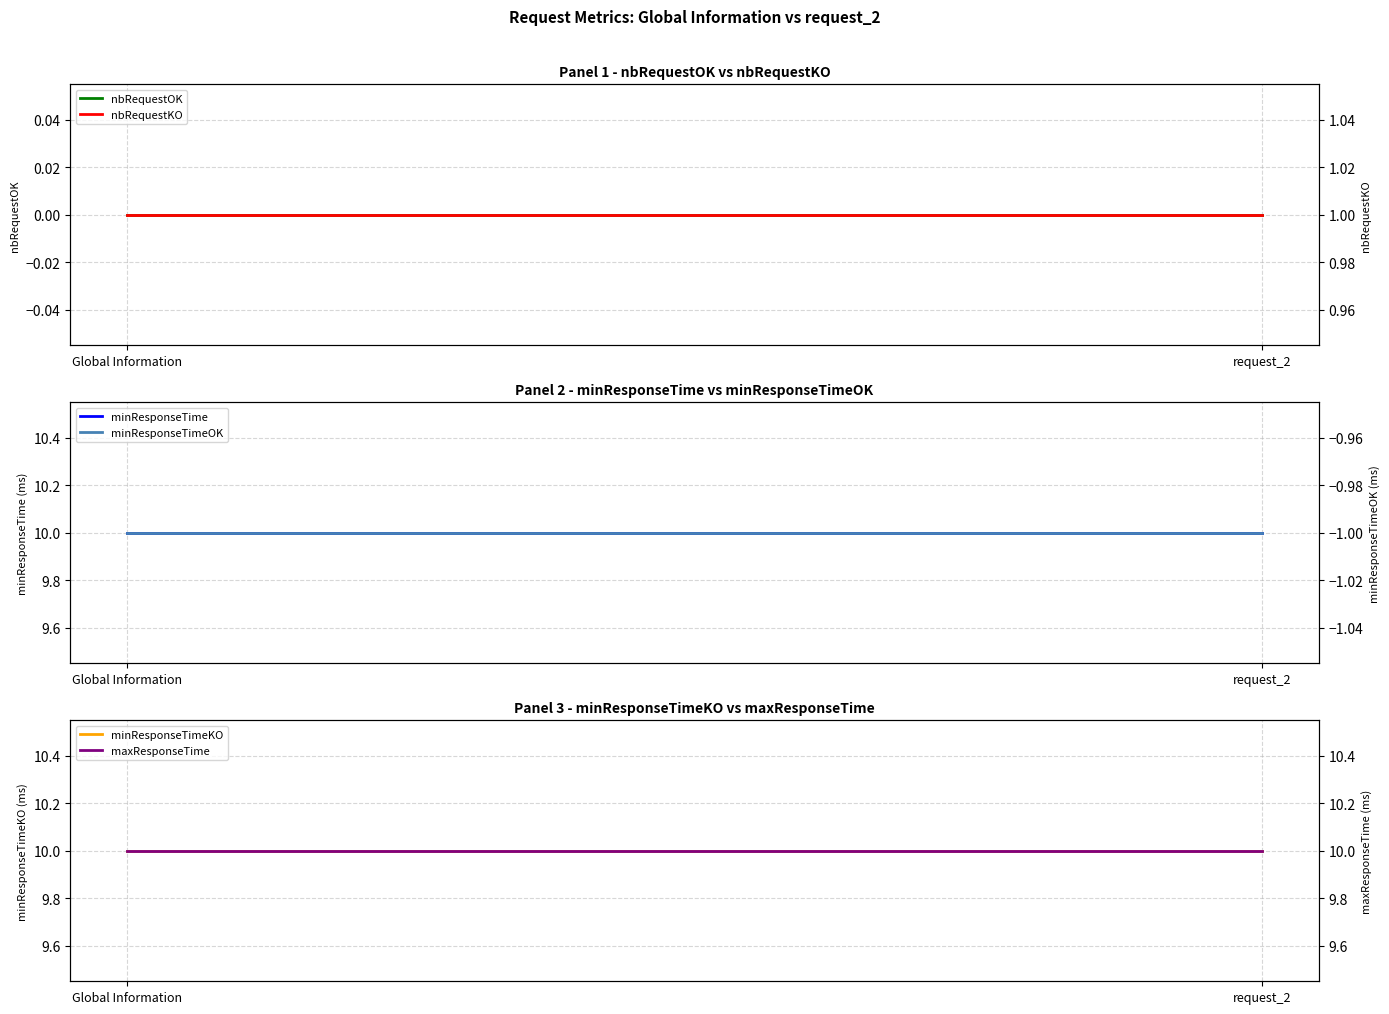

How many lines are shown in the chart?

6